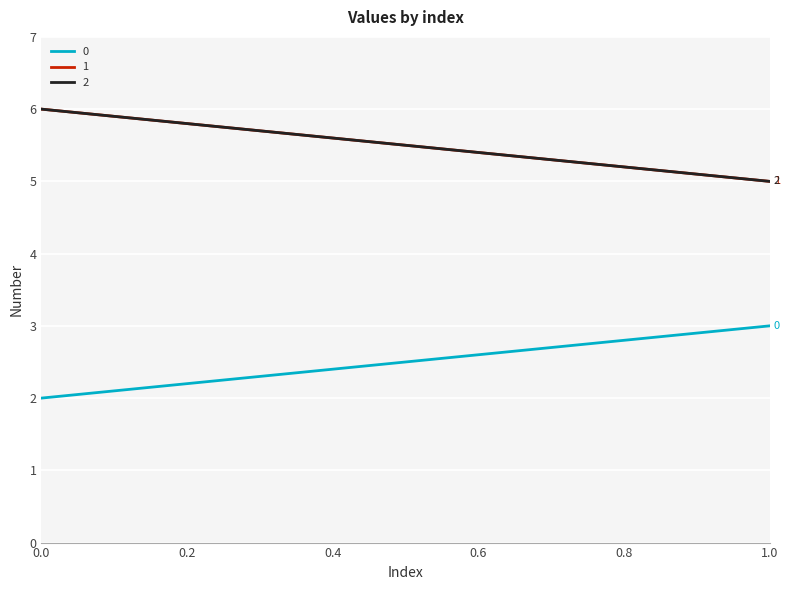

Reading left to right, extract all data points from this chart.

0: 2	3
1: 6	5
2: 6	5